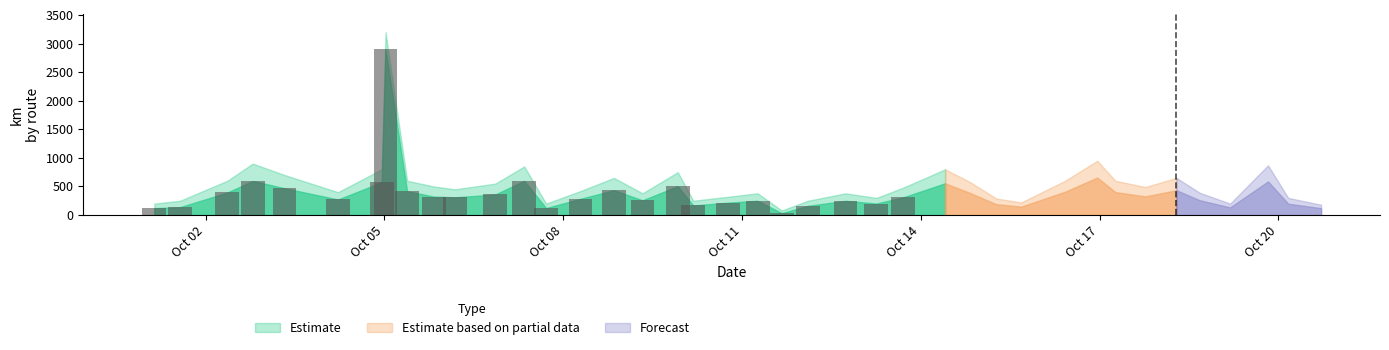

Count the number of categories in the chart.

26